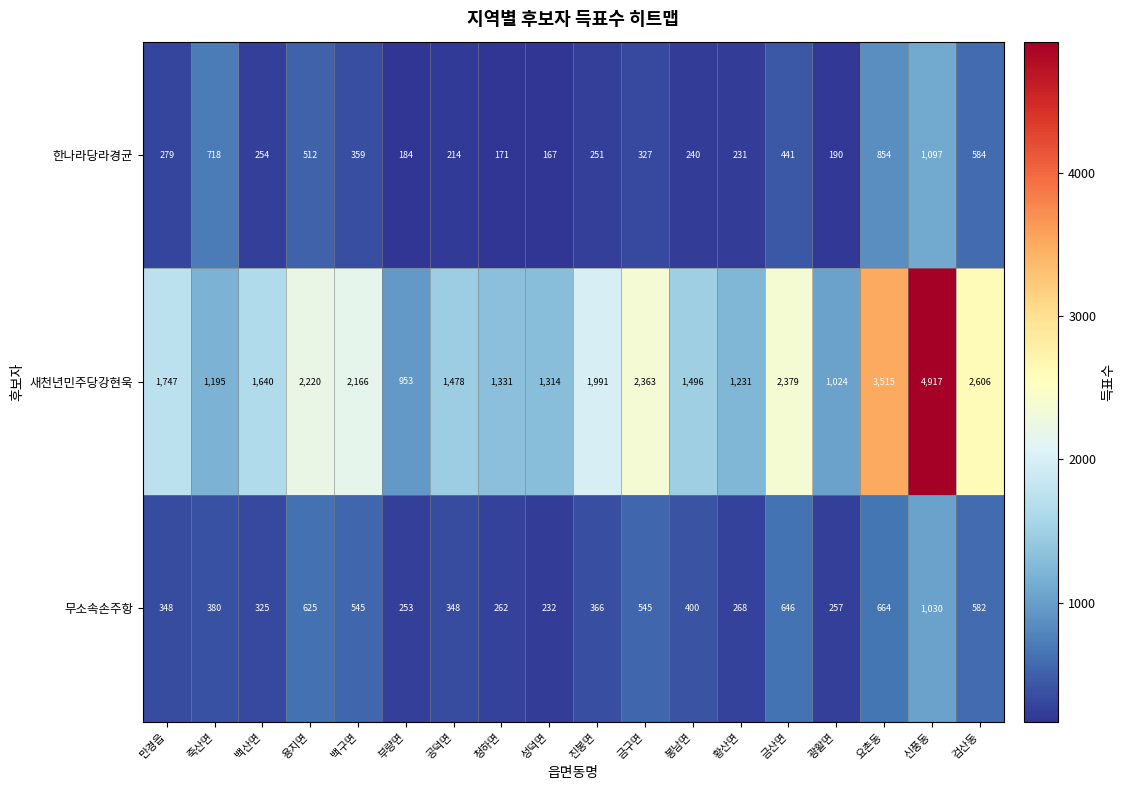

What is the average value of the 한나라당라경균 series?

393